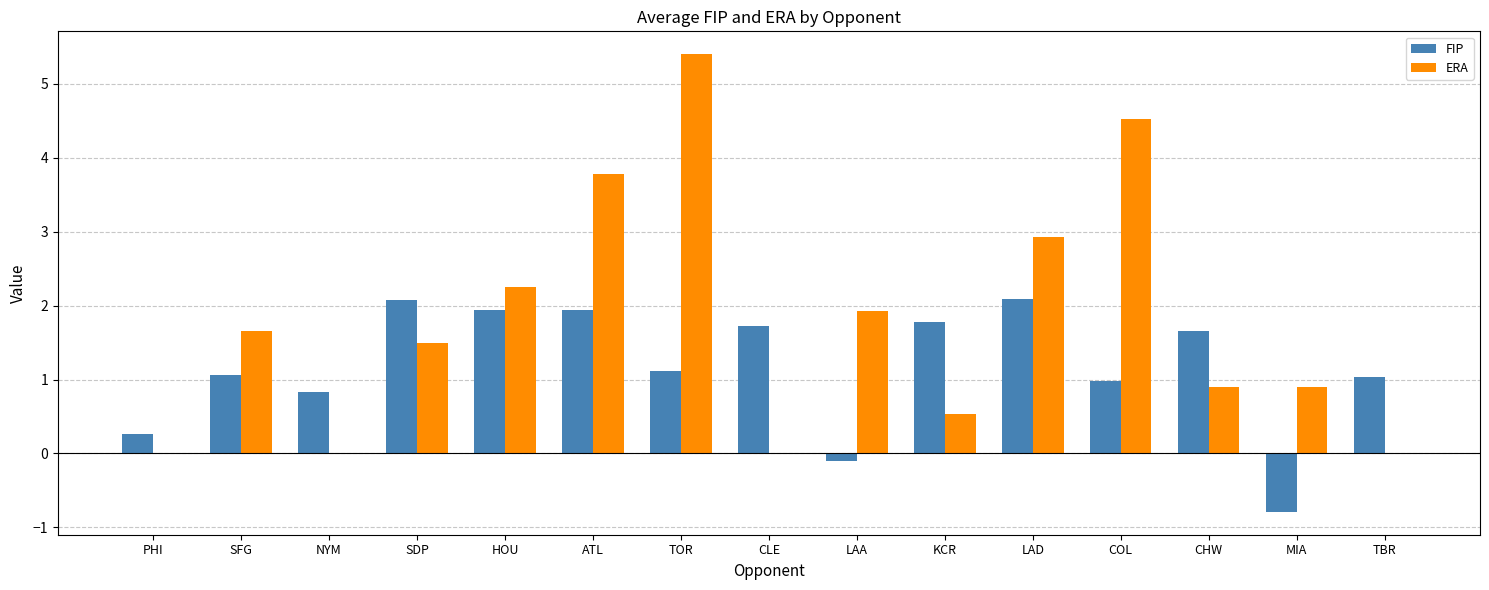

True or false: FIP has a value of 0.6 at TBR.

False